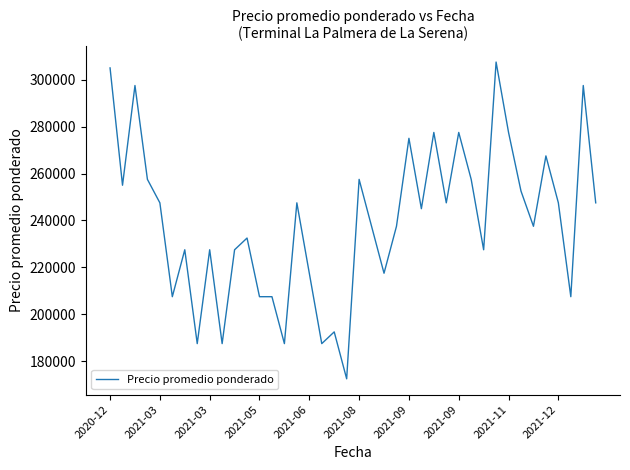

What is the difference between the maximum and minimum values?

135000